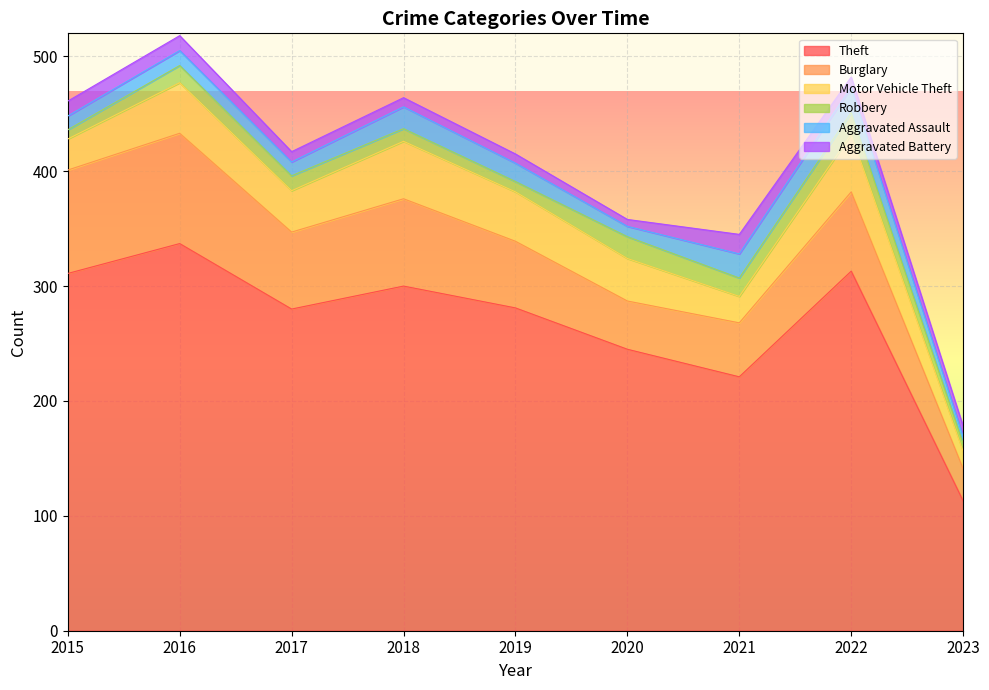

At which label does Aggravated Battery reach its peak?

2021